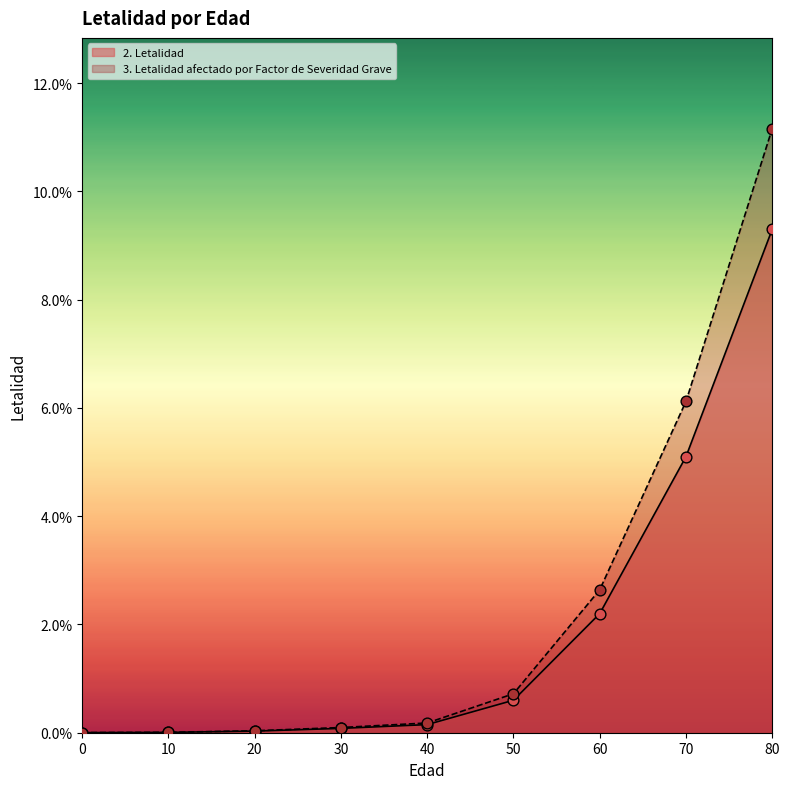

Is the value of 2. Letalidad at 20 greater than the value of 3. Letalidad afectado por Factor de Severidad Grave at 10?

Yes